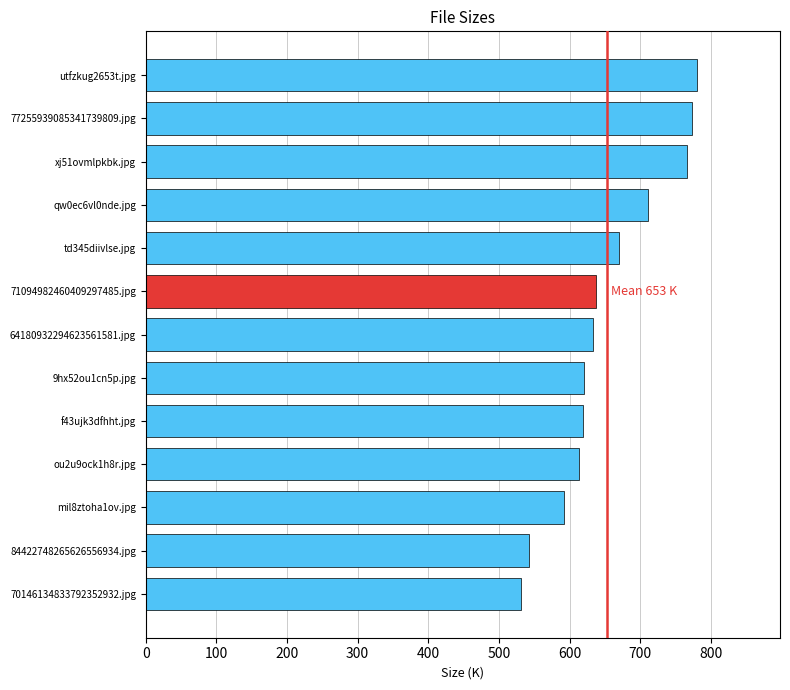

Is it true that the value at 70146134833792352932.jpg is 530.7?

True